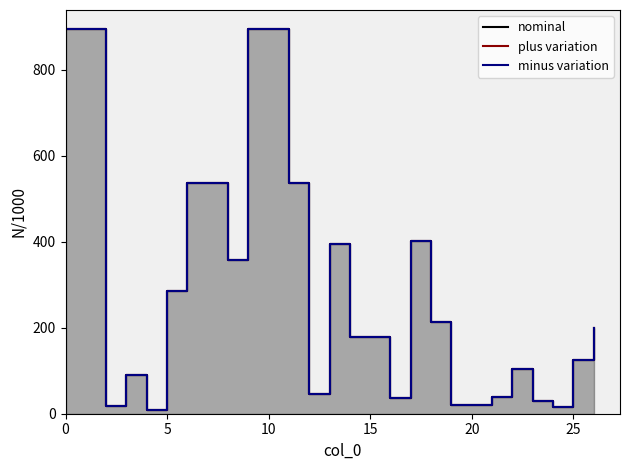

Reading right to left, list all the values displayed in this chart.

nominal: 198.8	125.6	15.3	29.5	103.2	38.0	19.4	20.7	213.5	400.6	35.8	178.7	179.3	394.5	44.9	536.2	893.6	893.6	357.5	536.2	536.2	284.6	9.0	89.6	18.0	893.6	893.6
plus variation: 198.8	125.6	15.3	29.5	103.2	38.0	19.4	20.7	213.5	400.6	35.8	178.7	179.3	394.5	44.9	536.2	893.6	893.6	357.5	536.2	536.2	284.6	9.0	89.6	18.0	893.6	893.6
minus variation: 198.8	125.6	15.3	29.5	103.2	38.0	19.4	20.7	213.5	400.6	35.8	178.7	179.3	394.5	44.9	536.2	893.6	893.6	357.5	536.2	536.2	284.6	9.0	89.6	18.0	893.6	893.6